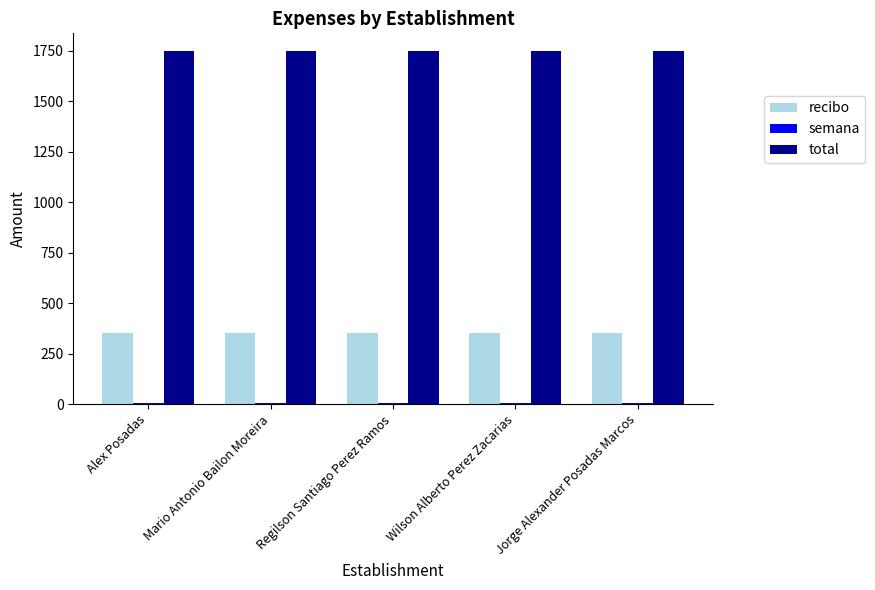

What is the sum of all total values?

8750